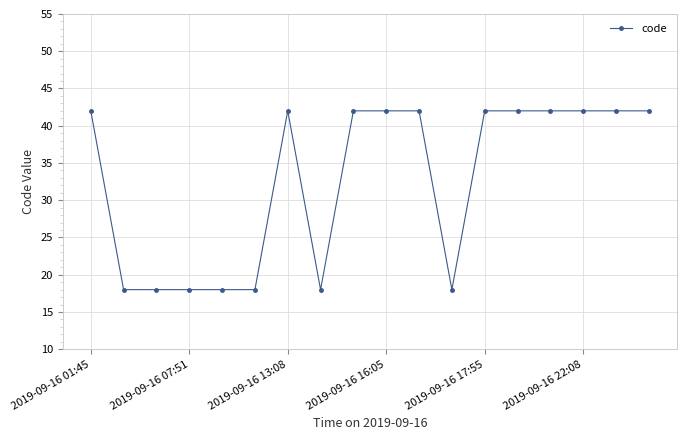

What is the difference between the maximum and minimum values?

24